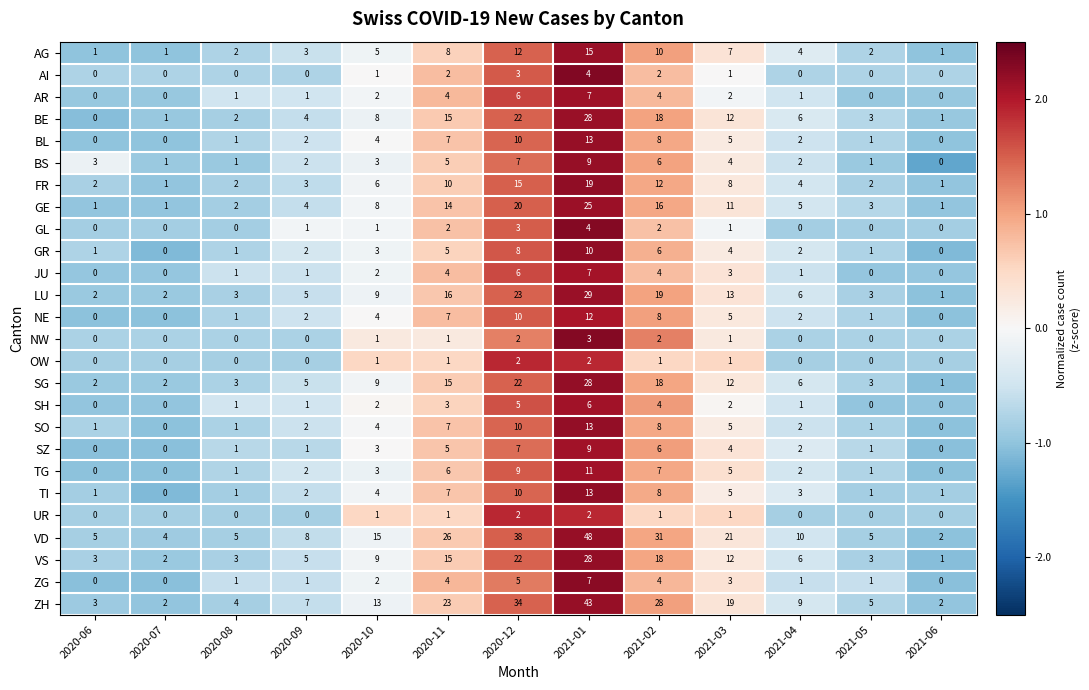

How many series are shown in this chart?

26